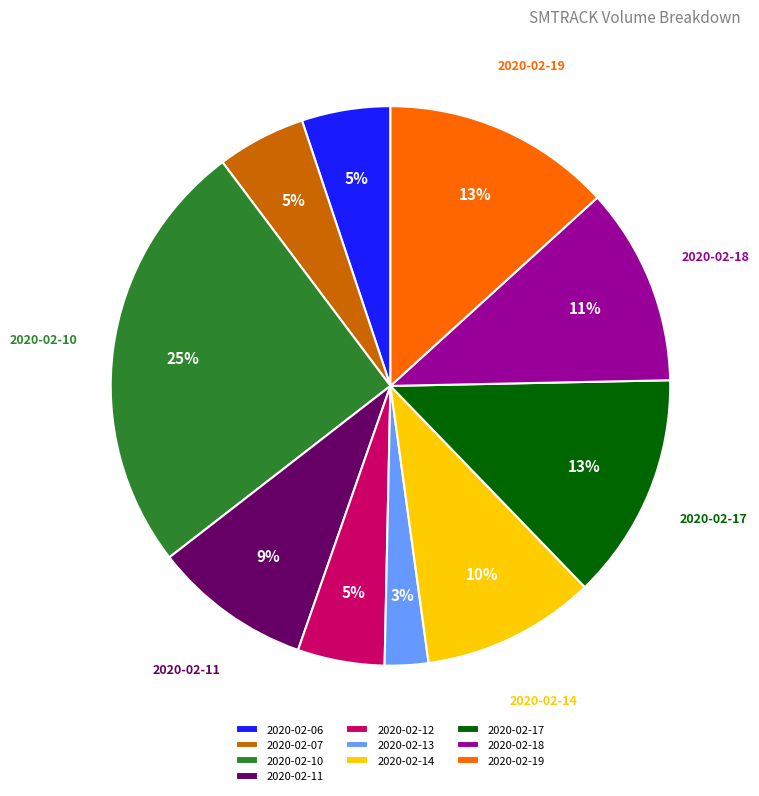

Between 2020-02-17 and 2020-02-13, which is larger?

2020-02-17